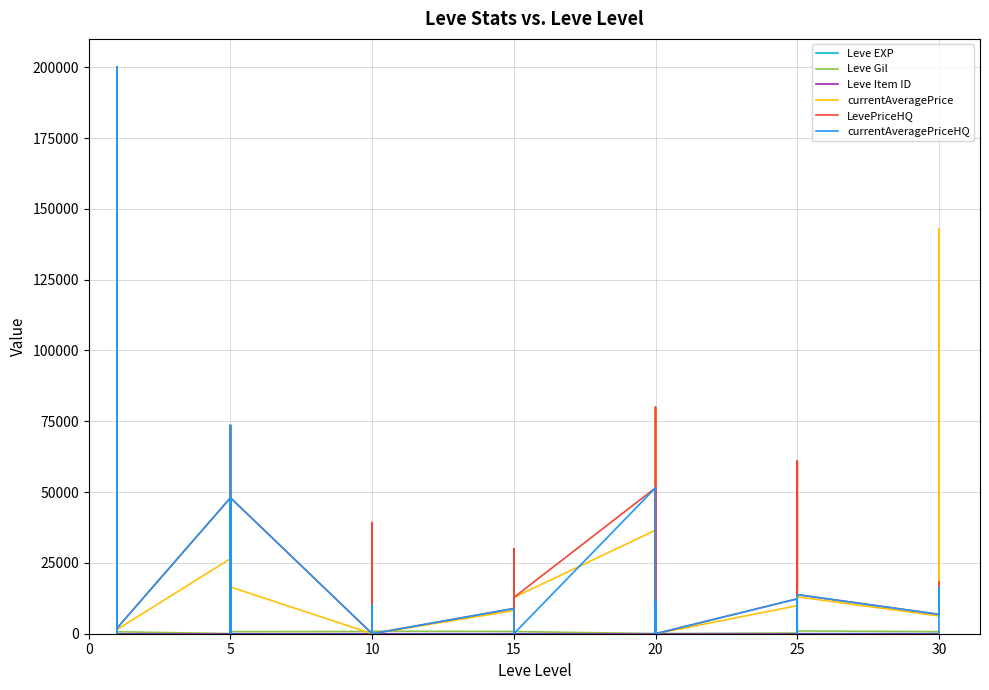

Between which two adjacent categories do Leve EXP and currentAveragePriceHQ first intersect?

10 and 15